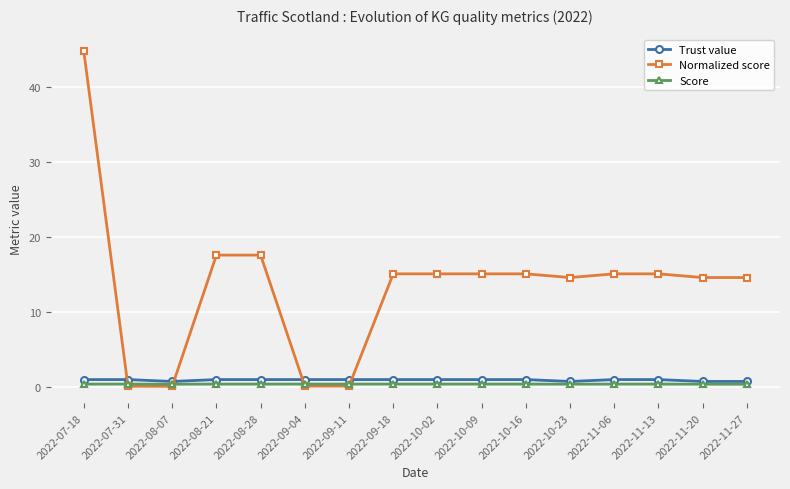

The Score series shows 0.4 at 2022-11-27. True or false?

True